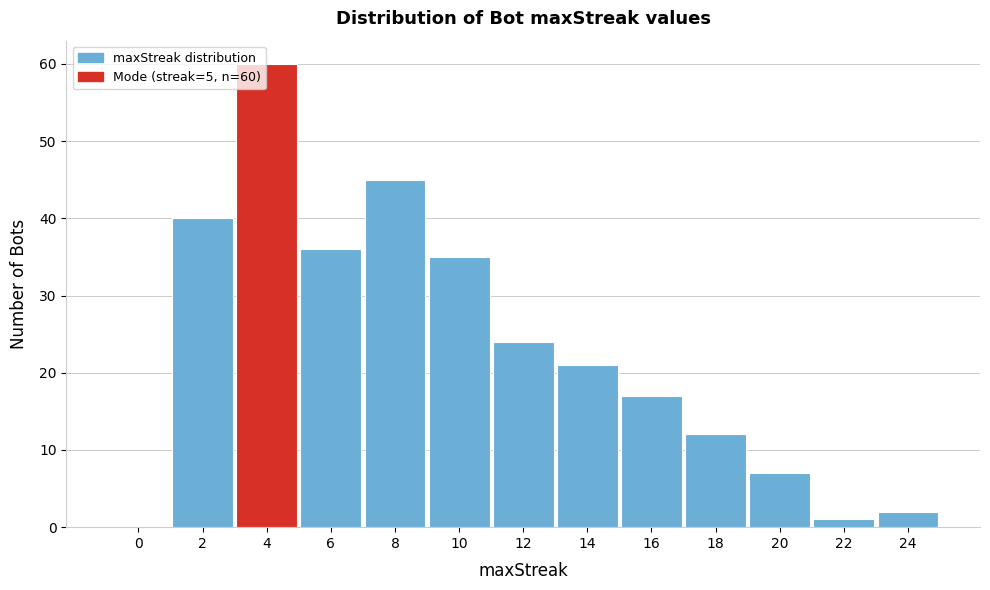

Reading left to right, list all the values displayed in this chart.

0=0	2=40	4=60	6=36	8=45	10=35	12=24	14=21	16=17	18=12	20=7	22=1	24=2